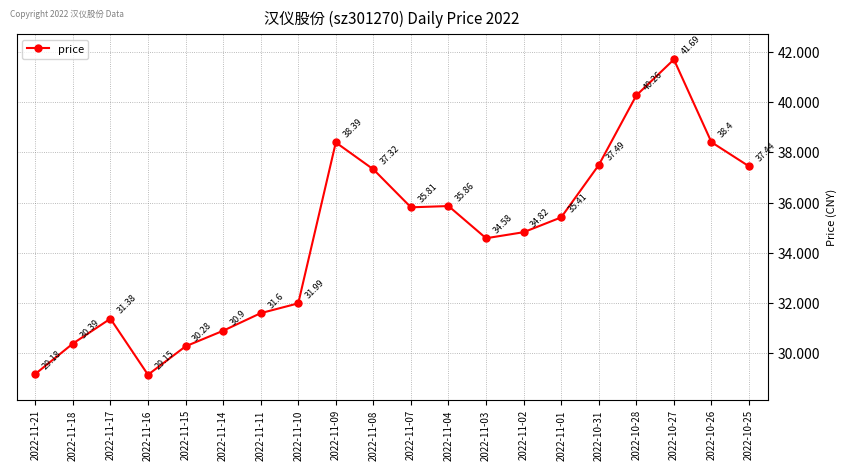

True or false: the data has more than 0 interior local peaks.

True